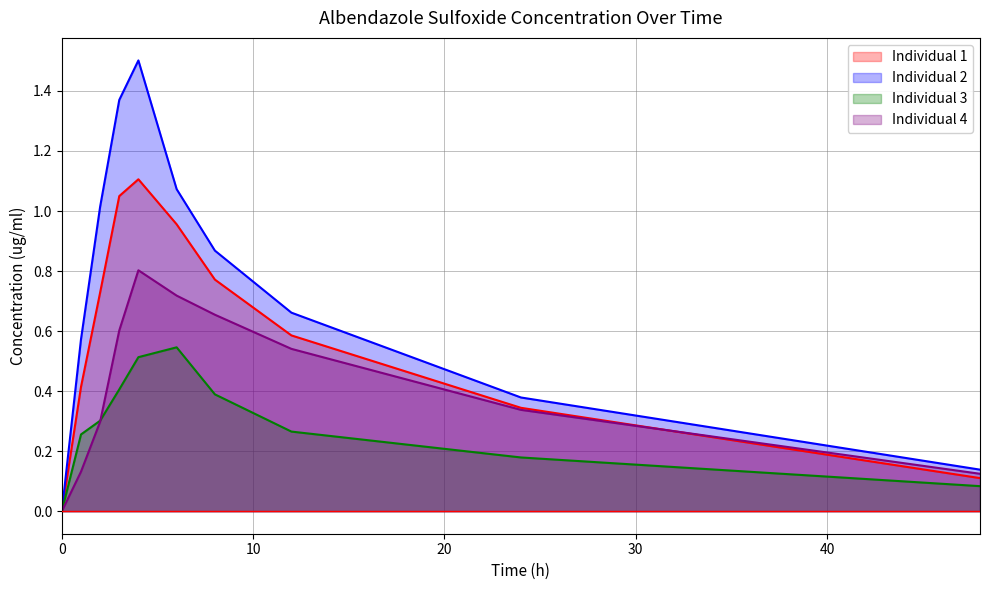

What are all the series names shown in the legend?

Individual 1, Individual 2, Individual 3, Individual 4